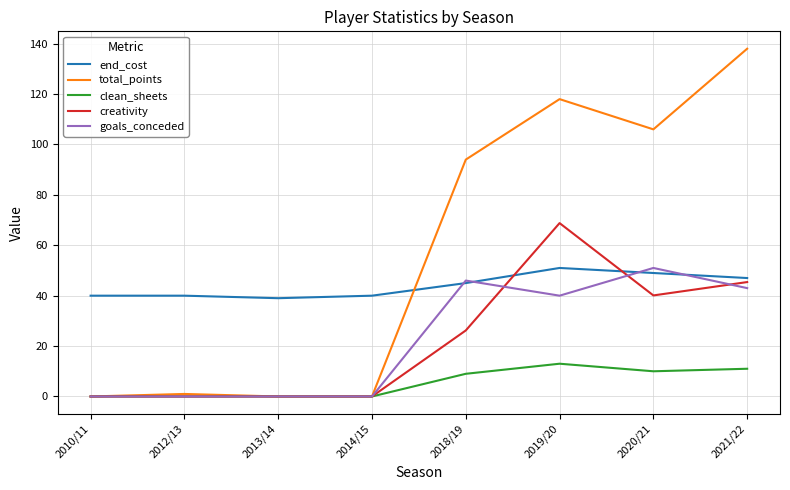

What position from the right is 2012/13?

7